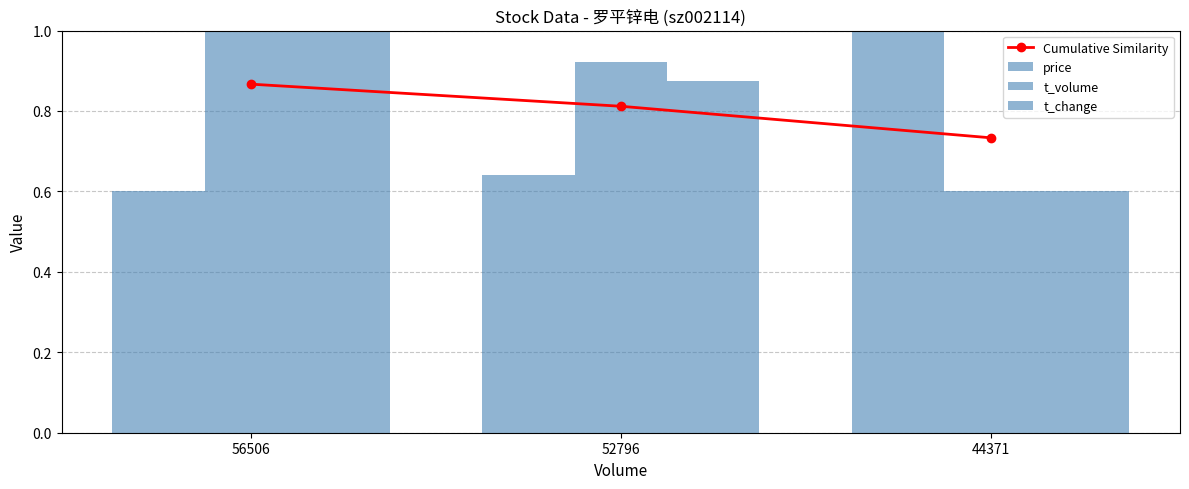

What is the total value across all series at 44371?

2.9